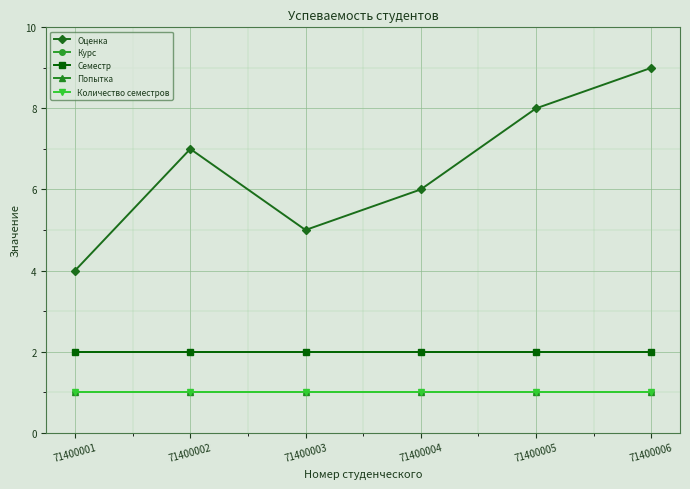

Is this an area chart (filled region under the line)?

No